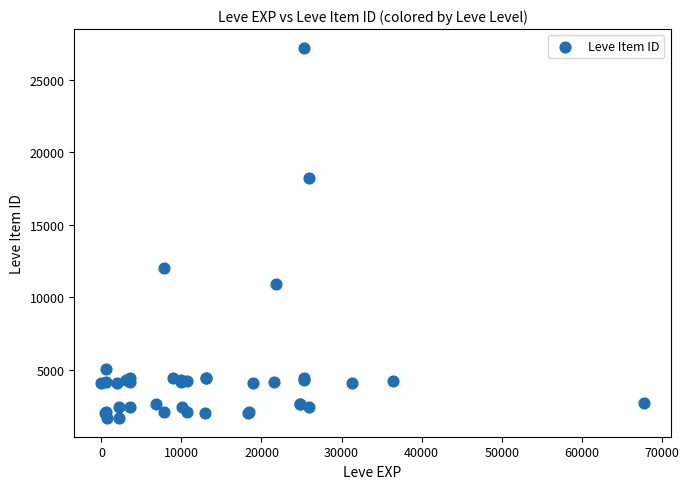

What Y value in the scatter plot is closest to 14448?

12018